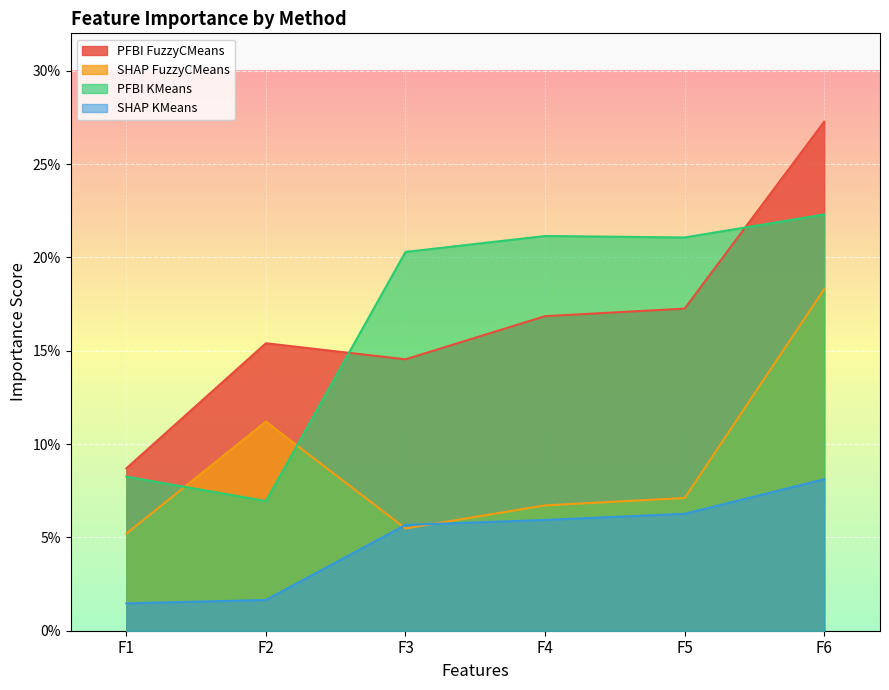

Which category has the lowest value in the SHAP FuzzyCMeans series?

F1